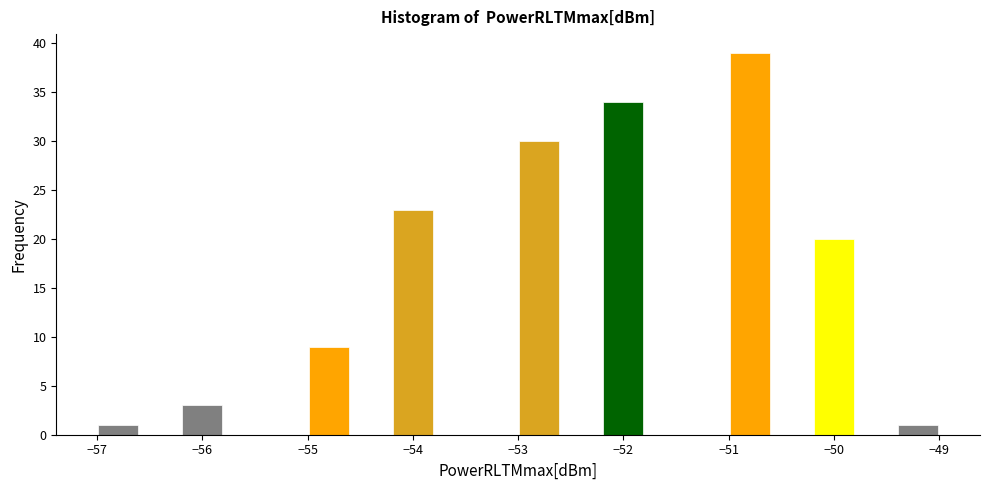

Reading left to right, transcribe this chart: for each bar, give the range it covers on the x-axis and its height. The values are not printed on the chart, so give them approximately, as read against the axis.

-57.0 to -56.6: 1
-56.6 to -56.2: 0
-56.2 to -55.8: 3
-55.8 to -55.4: 0
-55.4 to -55.0: 0
-55.0 to -54.6: 9
-54.6 to -54.2: 0
-54.2 to -53.8: 23
-53.8 to -53.4: 0
-53.4 to -53.0: 0
-53.0 to -52.6: 30
-52.6 to -52.2: 0
-52.2 to -51.8: 34
-51.8 to -51.4: 0
-51.4 to -51.0: 0
-51.0 to -50.6: 39
-50.6 to -50.2: 0
-50.2 to -49.8: 20
-49.8 to -49.4: 0
-49.4 to -49.0: 1